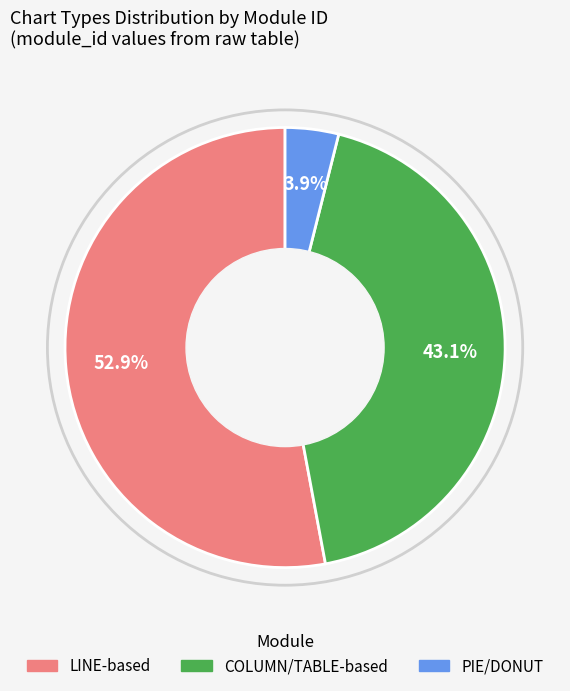

Rank the categories by value from lowest to highest.

PIE/DONUT, COLUMN/TABLE-based, LINE-based